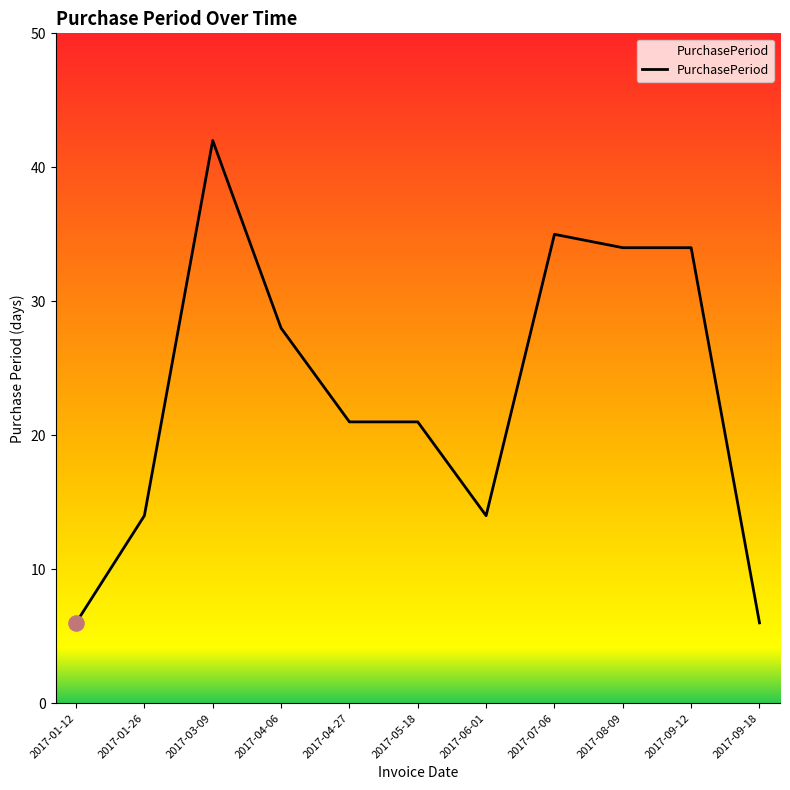

Which has a higher value, 2017-01-26 or 2017-05-18?

2017-05-18